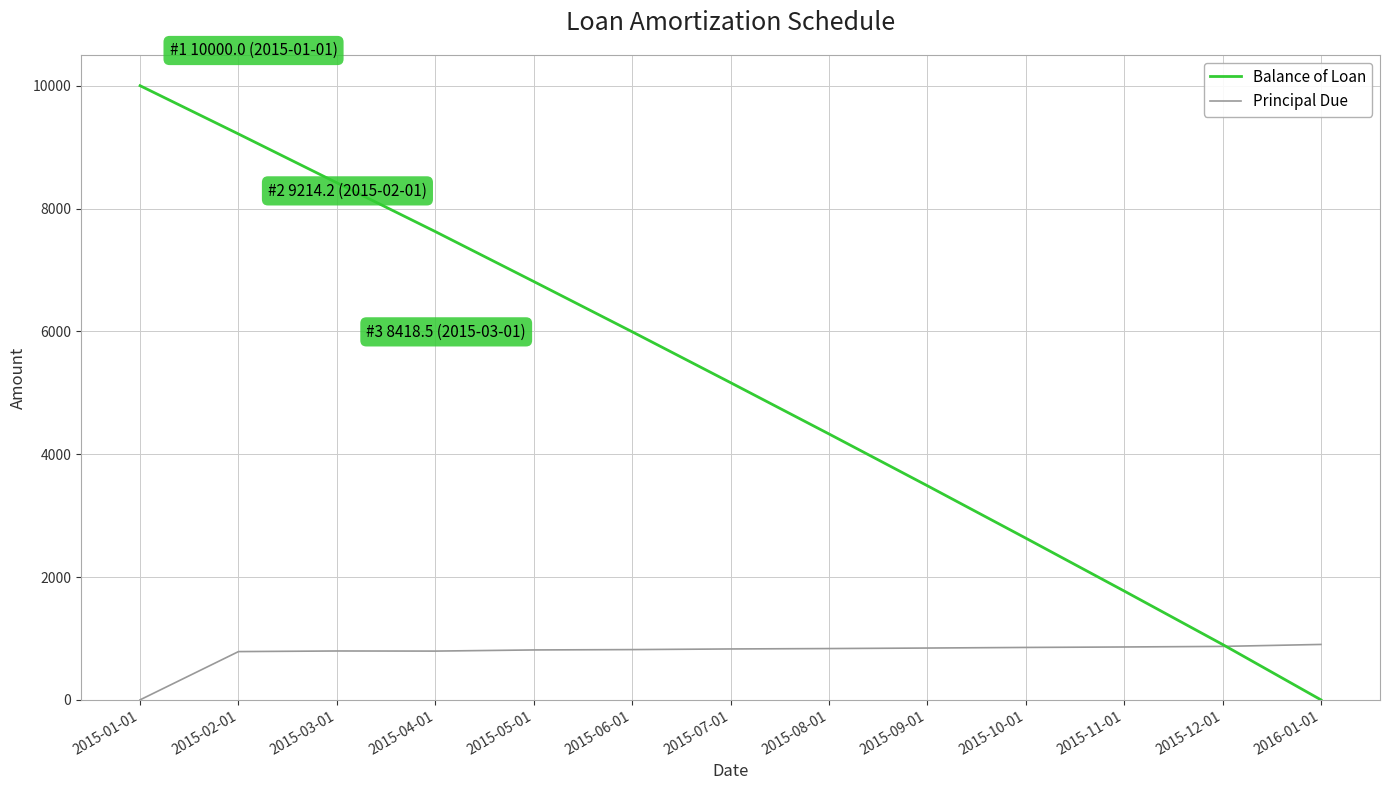

At which label is Principal Due closest to 451?

2015-02-01